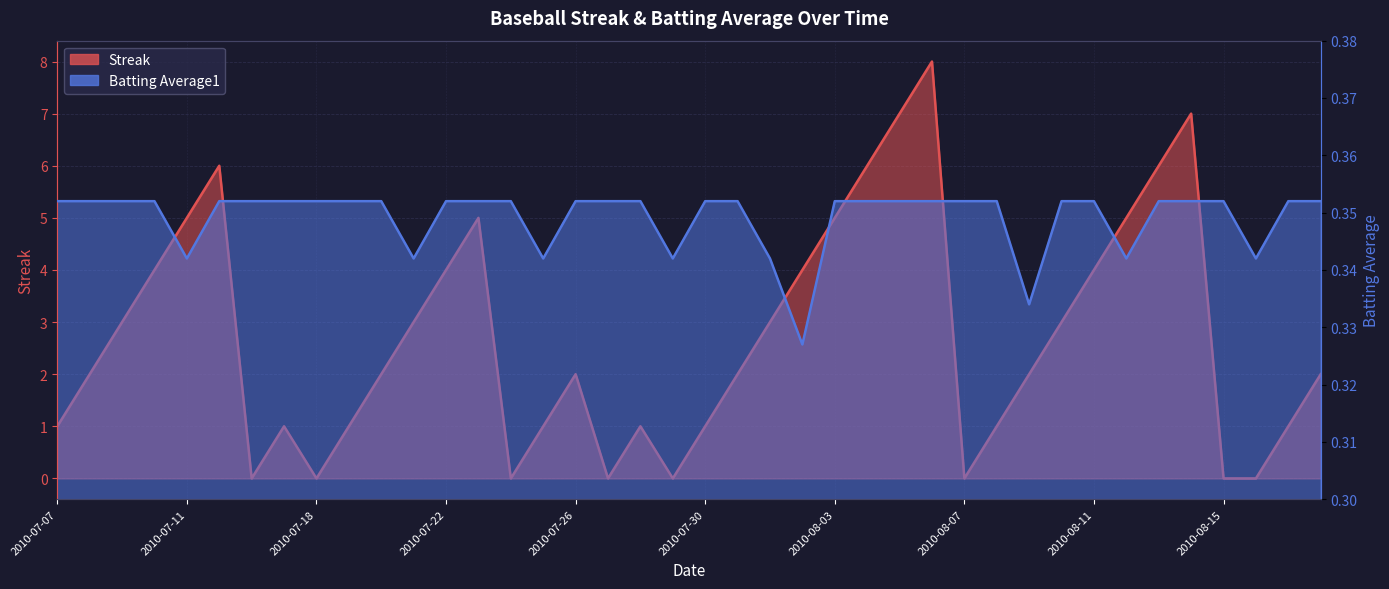

Which category has the lowest value across all series?

2010-07-16